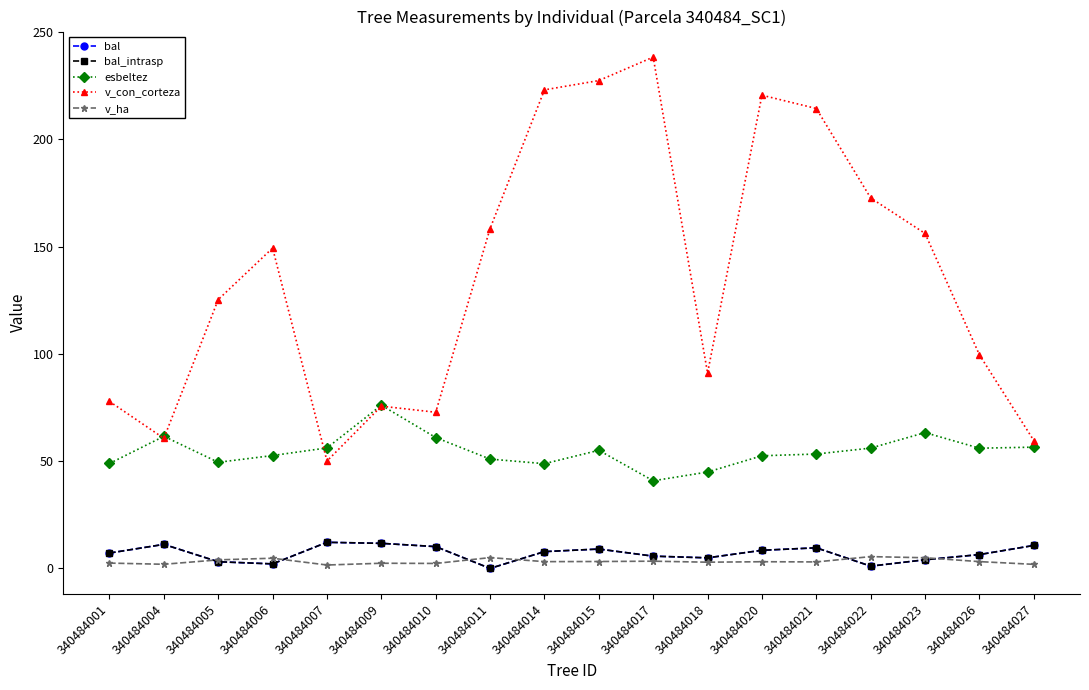

In v_ha, how many points are higher than both neighbors (excluding endpoints)?

6